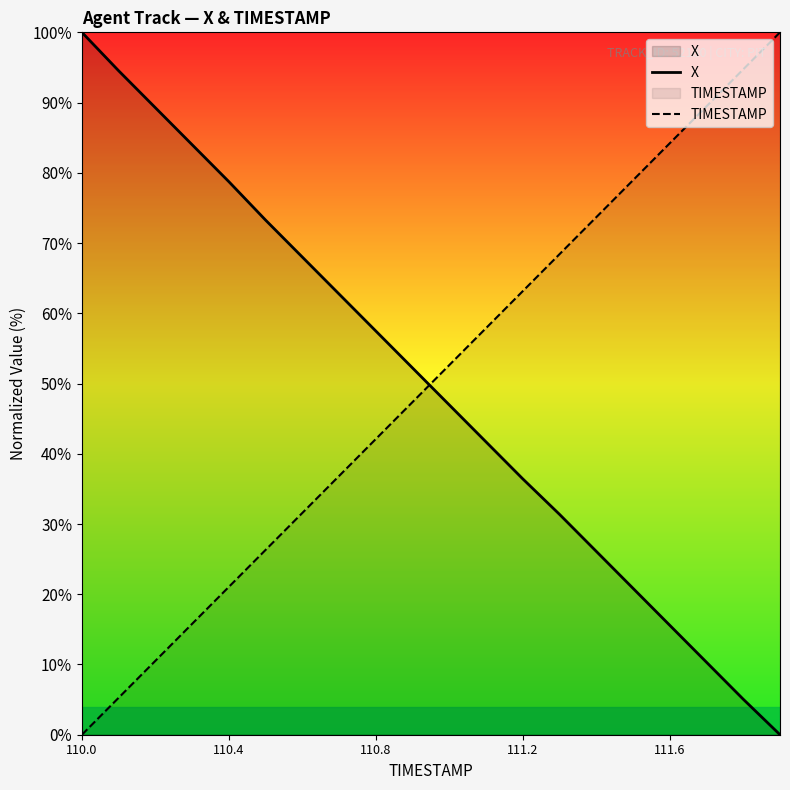

True or false: TIMESTAMP and X cross at least once.

True